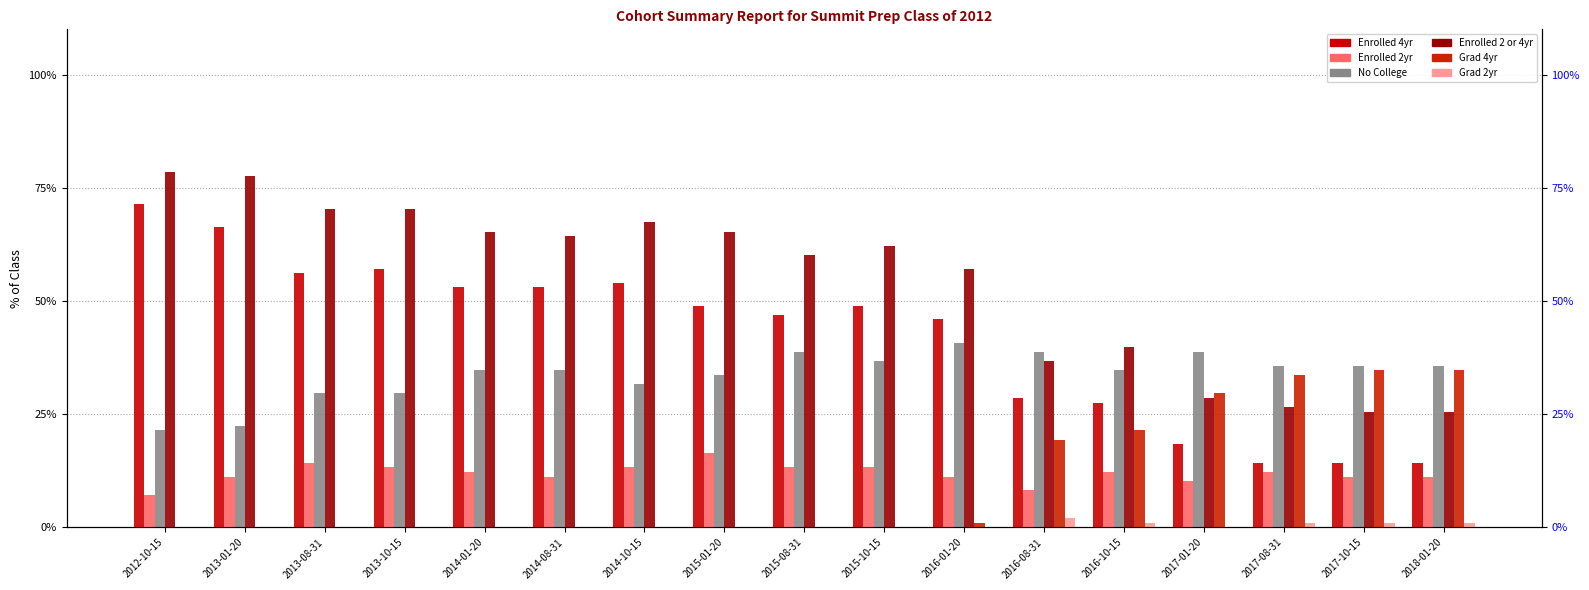

What is the sum of all No College values?

573.5